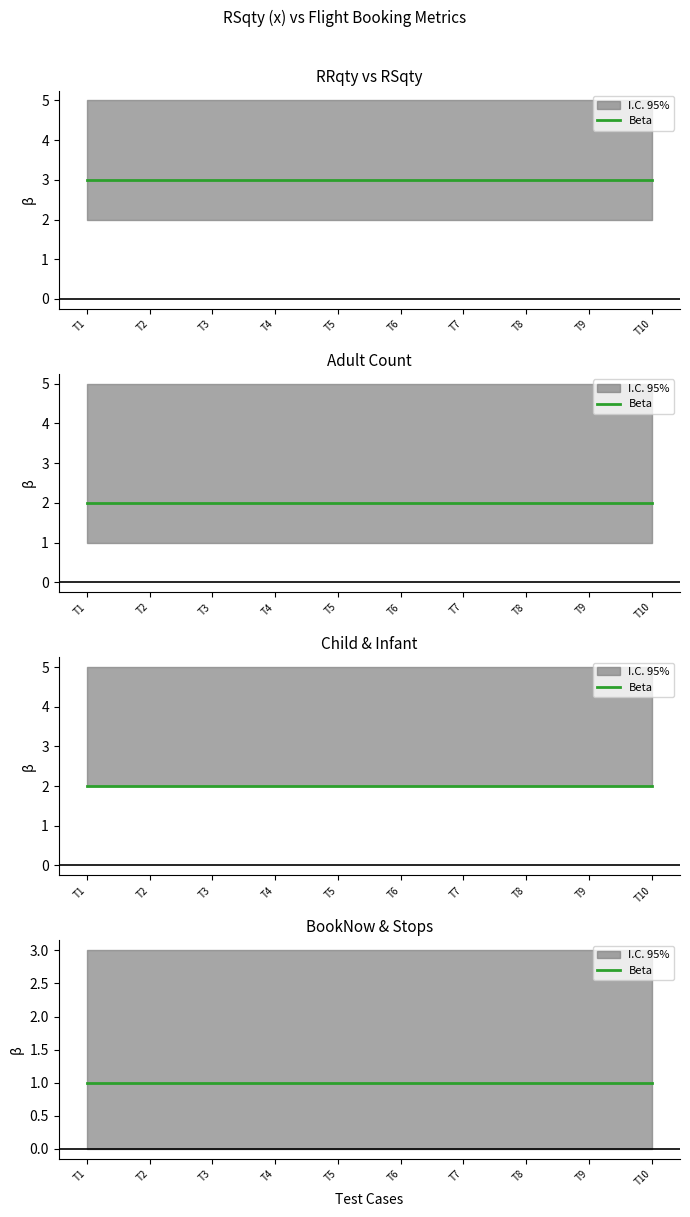

True or false: Infant and Adult intersect in this chart.

False